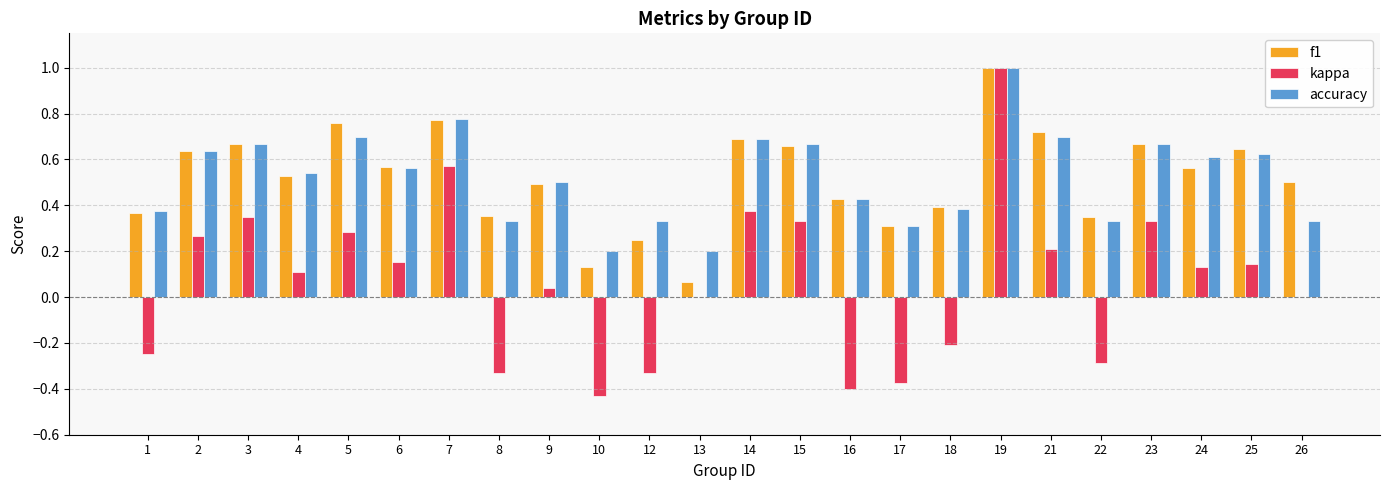

The f1 series shows 1.1 at 2. True or false?

False